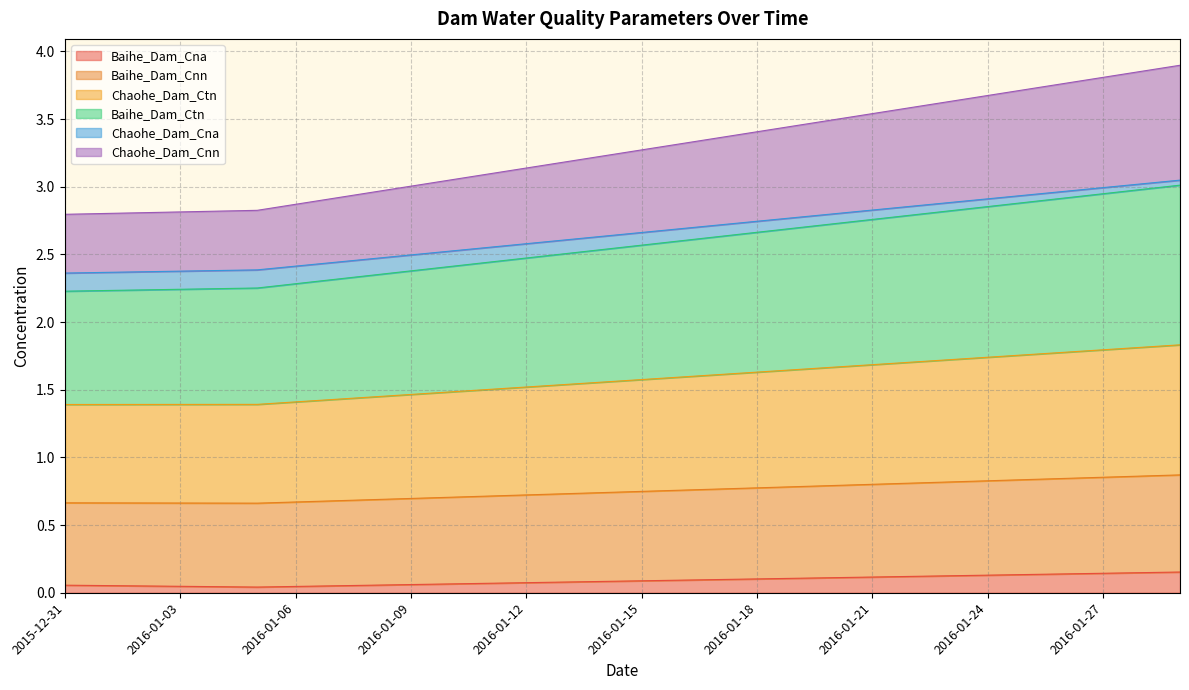

How many lines are shown in the chart?

6